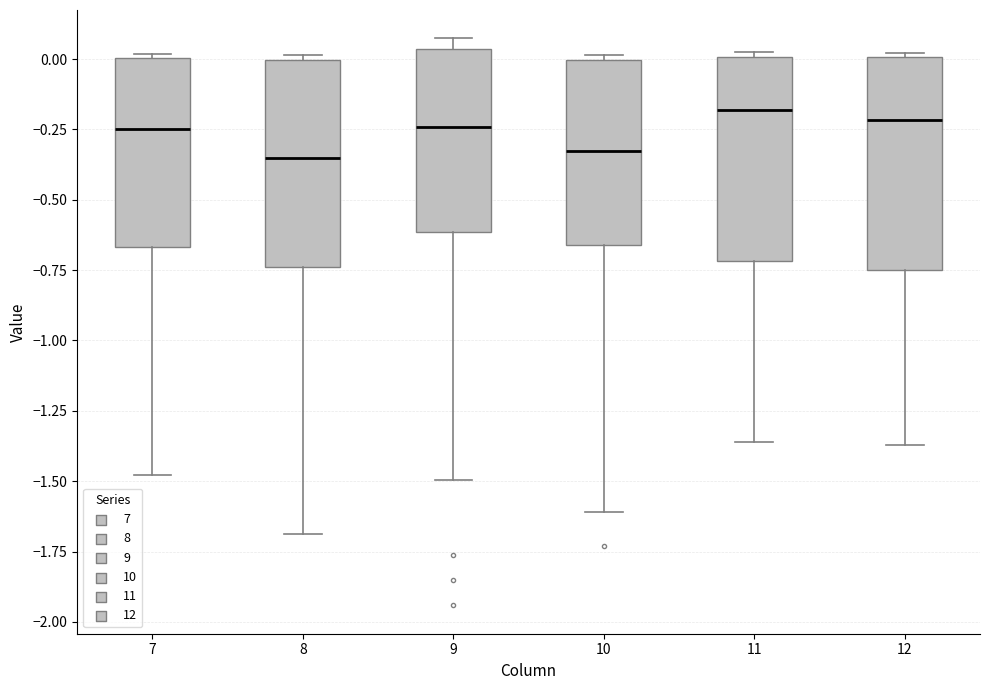

Reading left to right, read every box against the y-axis: the position of its median line, the range the box covers, and the ends of its whiskers. The values are not printed on the chart, so give them approximately, as read against the axis.

7: median -0.25, box -0.65 to 0.00, whiskers -1.50 to 0.00
8: median -0.35, box -0.75 to 0.00, whiskers -1.70 to 0.00 (just above the box's upper edge)
9: median -0.25, box -0.60 to 0.05, whiskers -1.50 to 0.05 (just above the box's upper edge)
10: median -0.35, box -0.65 to 0.00, whiskers -1.60 to 0.00 (just above the box's upper edge)
11: median -0.20, box -0.70 to 0.00, whiskers -1.35 to 0.05
12: median -0.20, box -0.75 to 0.00, whiskers -1.35 to 0.00